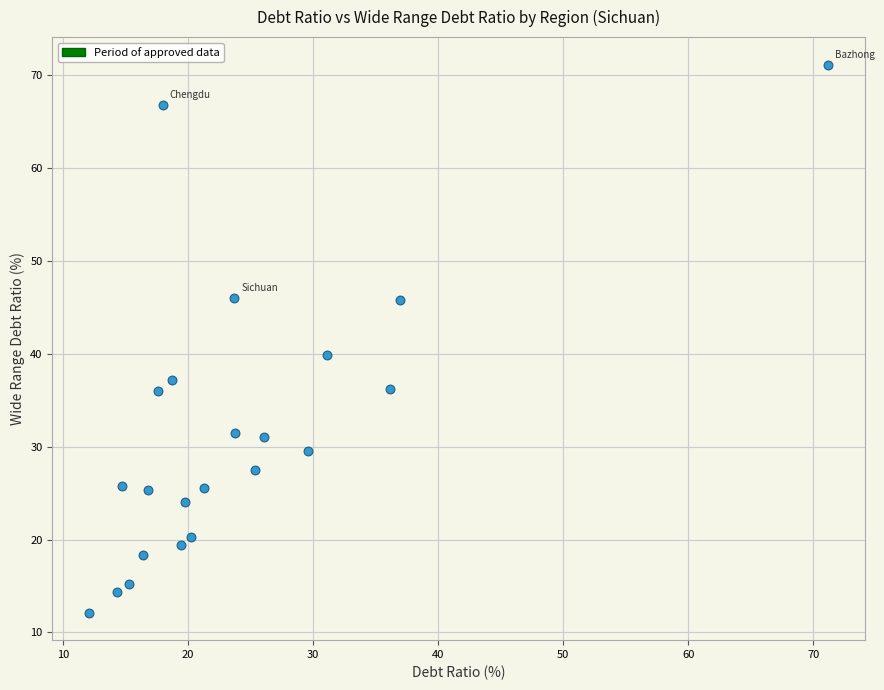

What is the range of Y values (max minus min)?

59.0